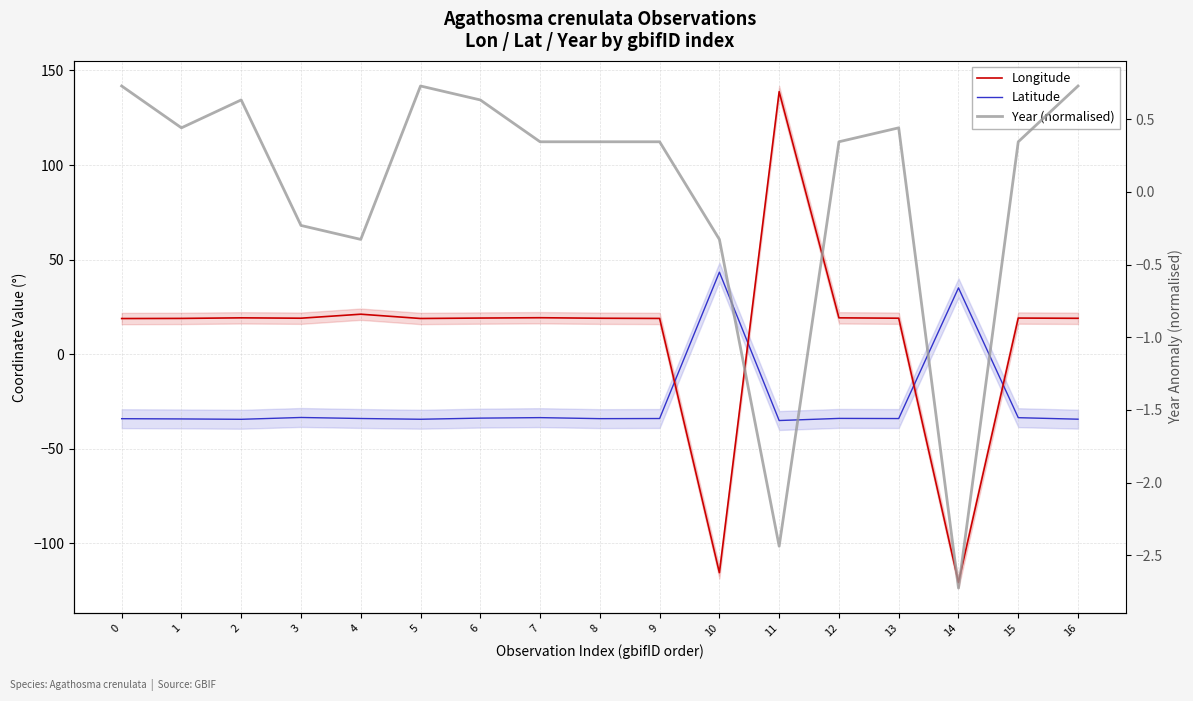

Between 7 and 9, which series saw the biggest shift?

Latitude